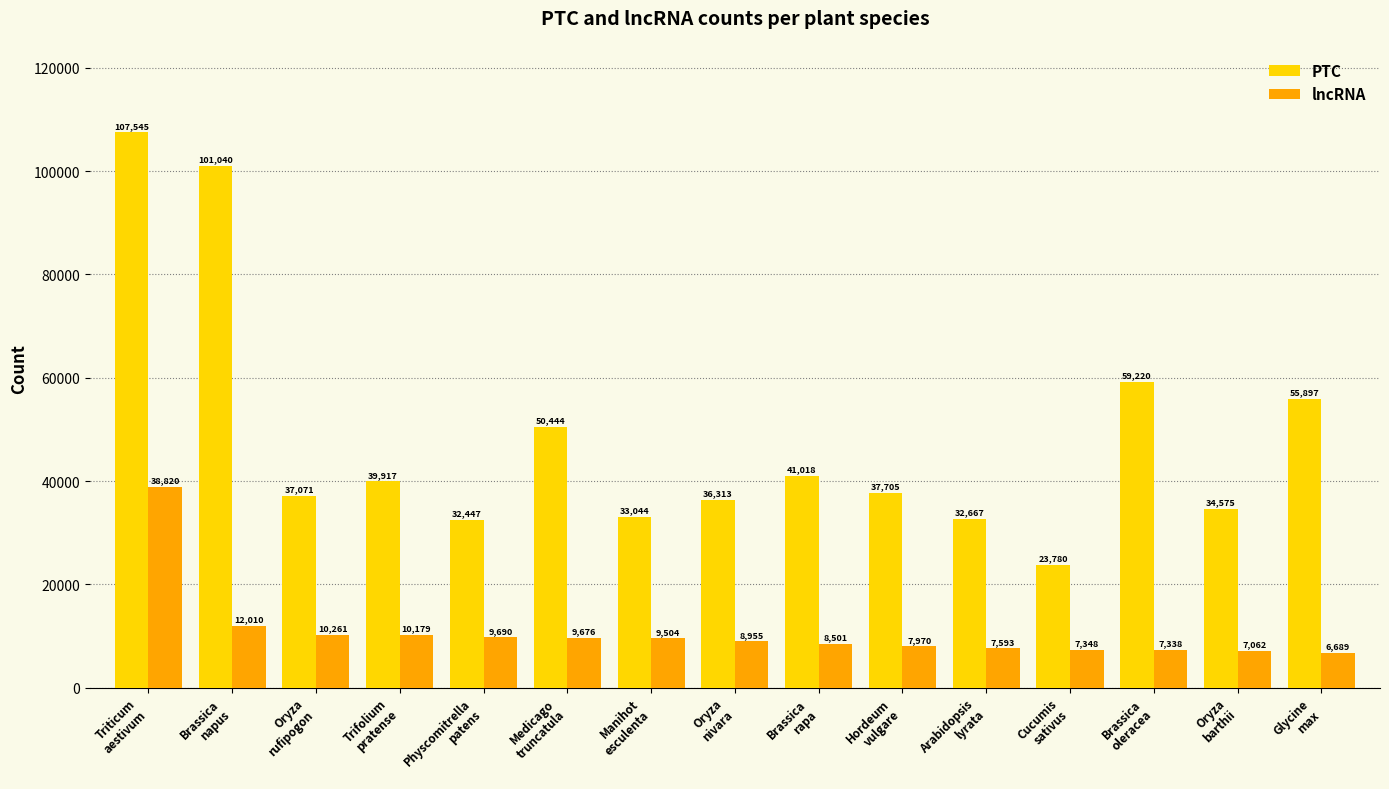

The PTC series shows 107545 at Triticum
aestivum. True or false?

True